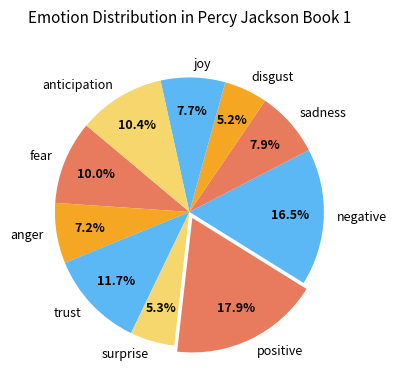

Count the number of slices in the pie.

10